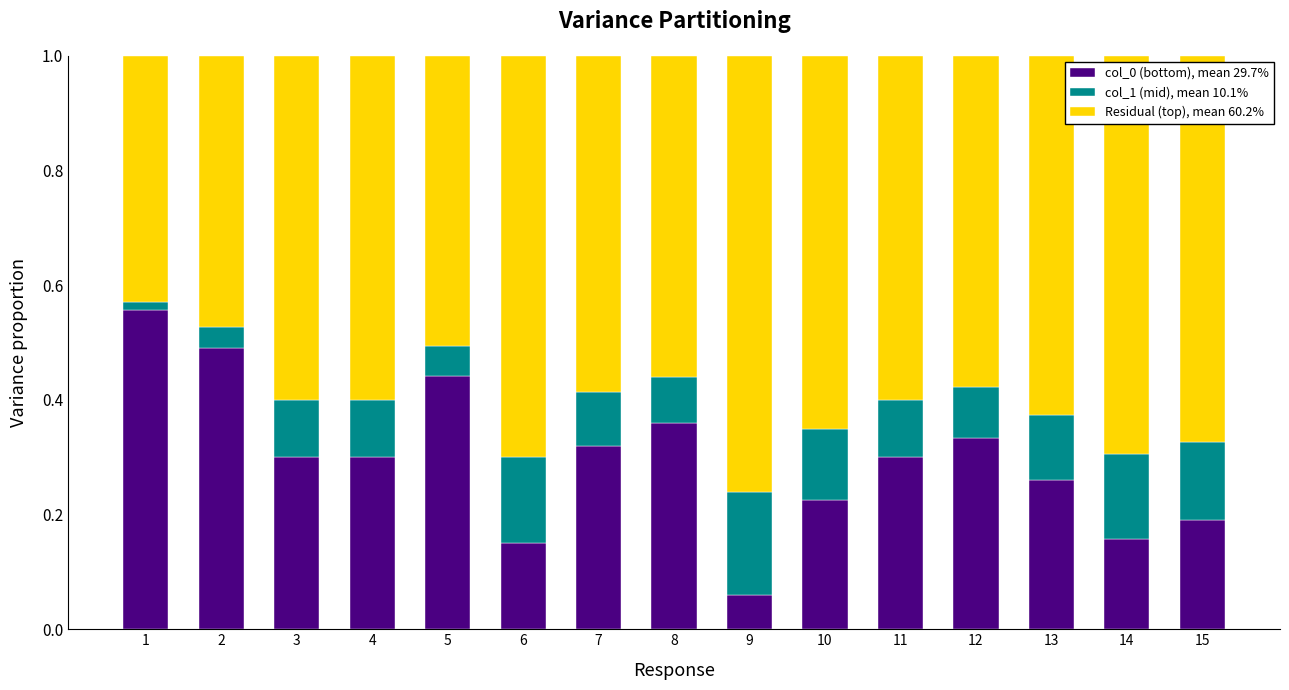

What is the total value across all series at 6?

1.0